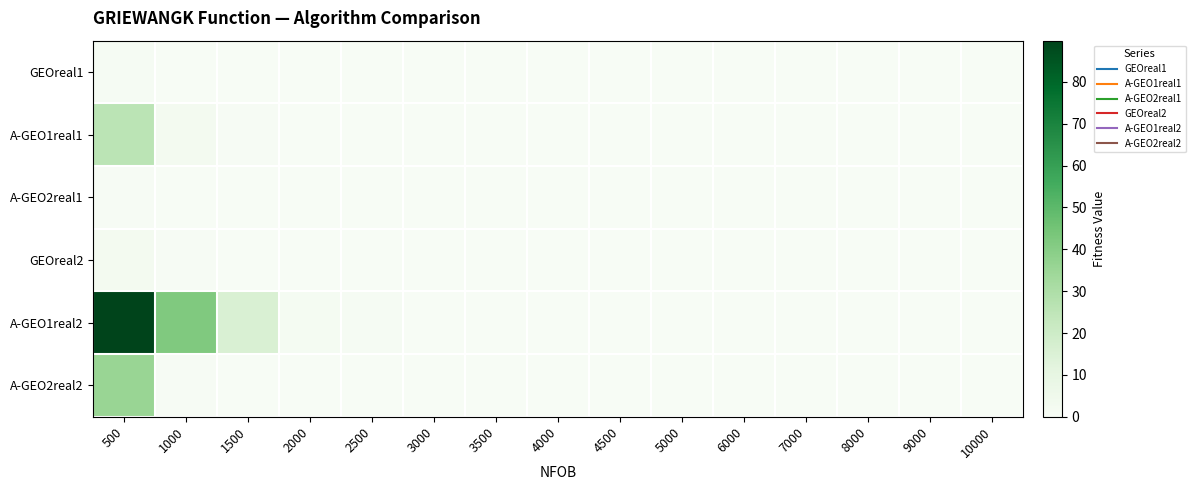

How many series are shown in this chart?

6